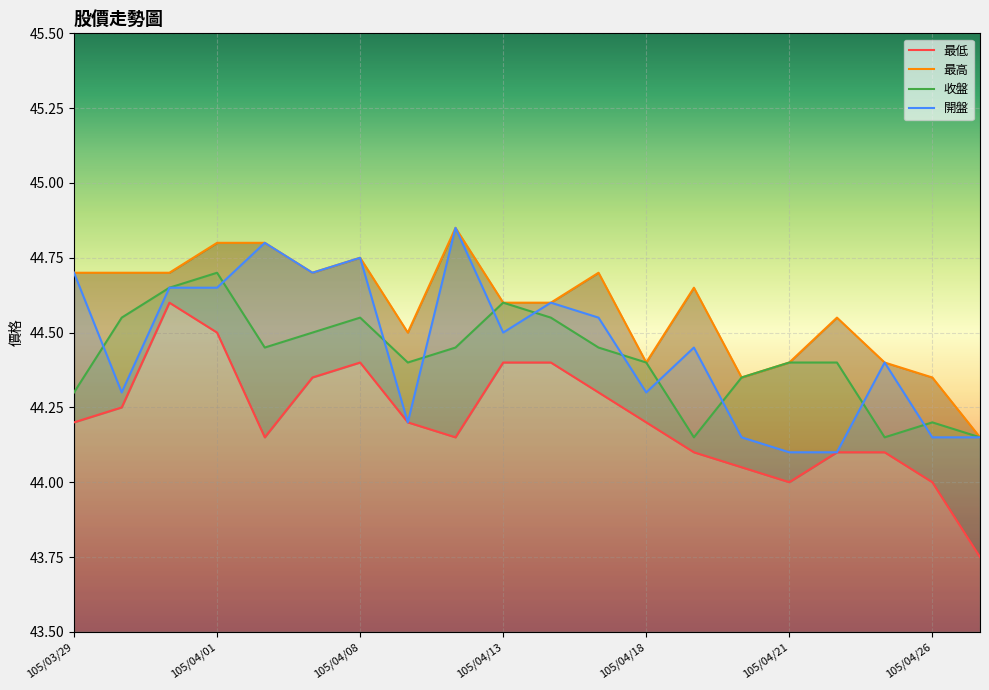

Does the chart display data point markers on the line(s)?

No